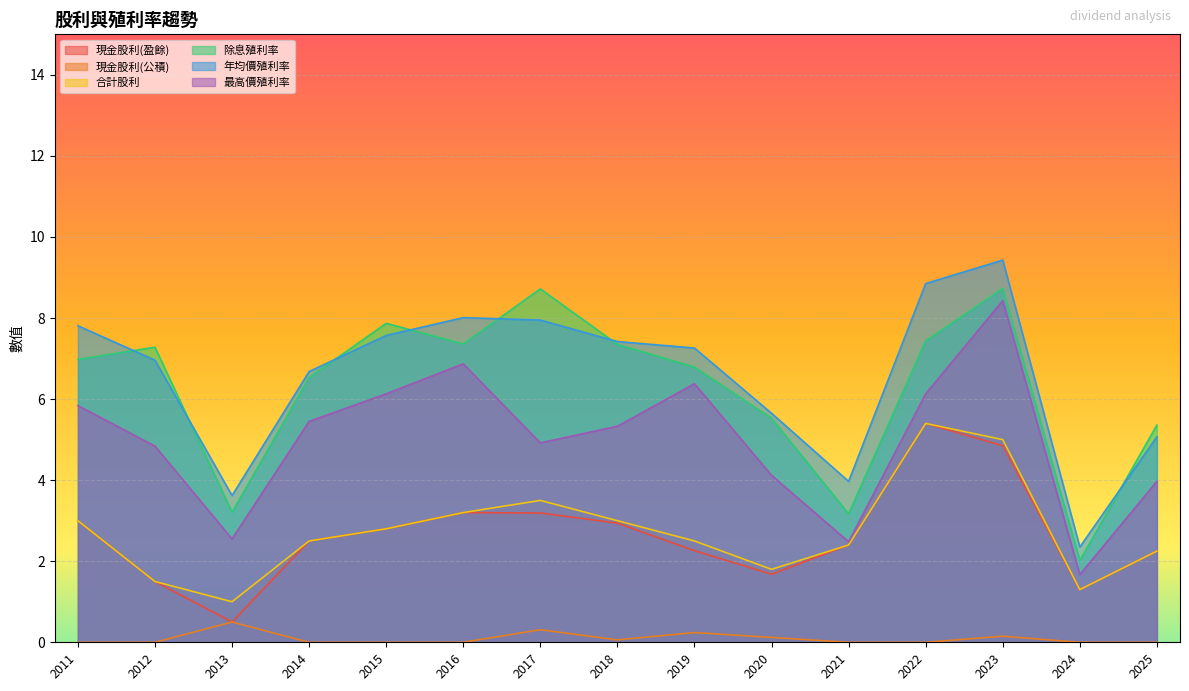

True or false: 現金股利(公積) and 合計股利 cross at least once.

False